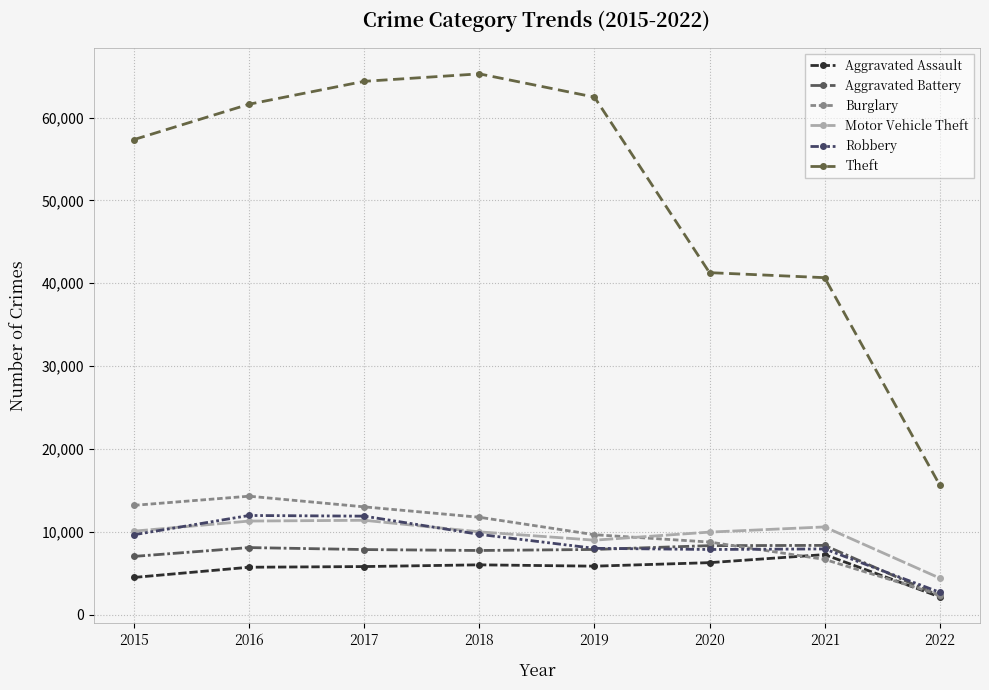

What is the value of the Robbery point at the 1st from the left?

9638